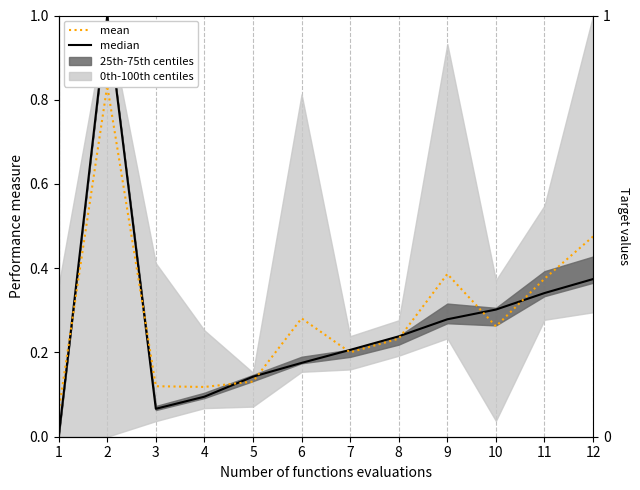

Which category has the highest value across all series?

2